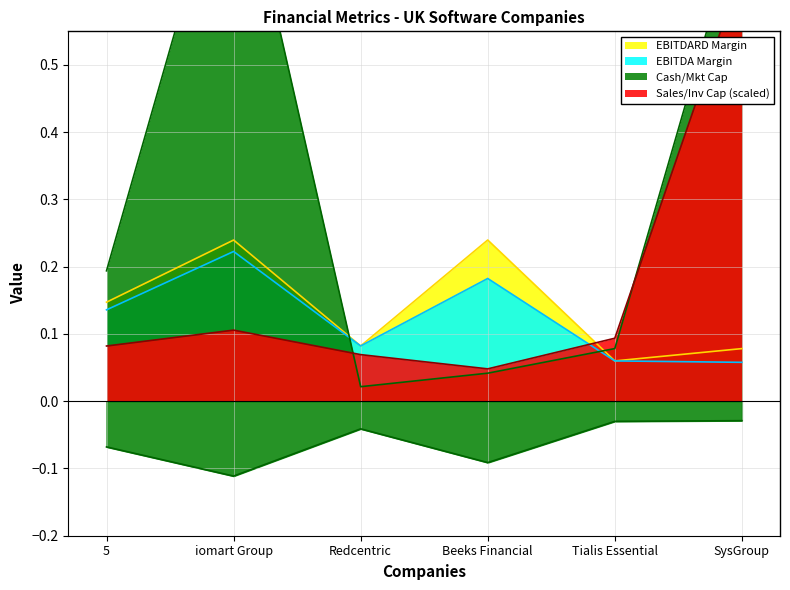

Does the chart display data point markers on the line(s)?

No